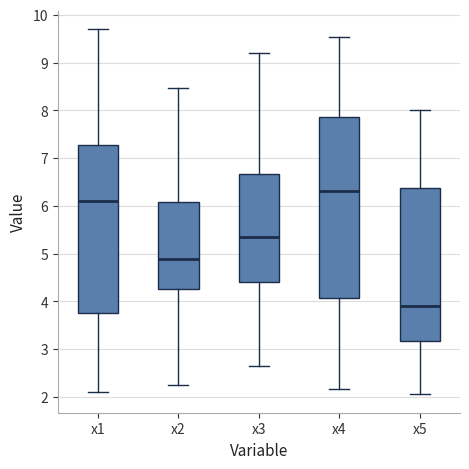

Reading left to right, transcribe this box plot: for each box, give where its median line is, the range the box spans, and where its two whiskers end, as read against the y-axis. The values are not printed on the chart, so give them approximately, as read against the axis.

x1: median 6.1, box 3.8 to 7.3, whiskers 2.1 to 9.7
x2: median 4.9, box 4.3 to 6.1, whiskers 2.3 to 8.5
x3: median 5.3, box 4.4 to 6.7, whiskers 2.6 to 9.2
x4: median 6.3, box 4.1 to 7.9, whiskers 2.2 to 9.5
x5: median 3.9, box 3.2 to 6.4, whiskers 2.1 to 8.0